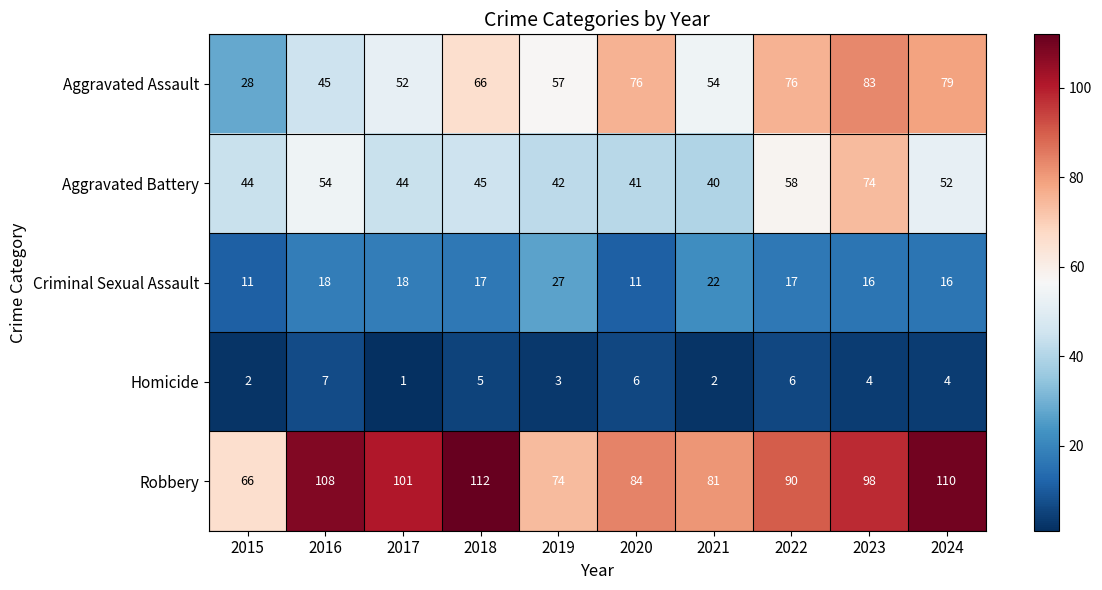

Which category has the lowest value across all series?

2017